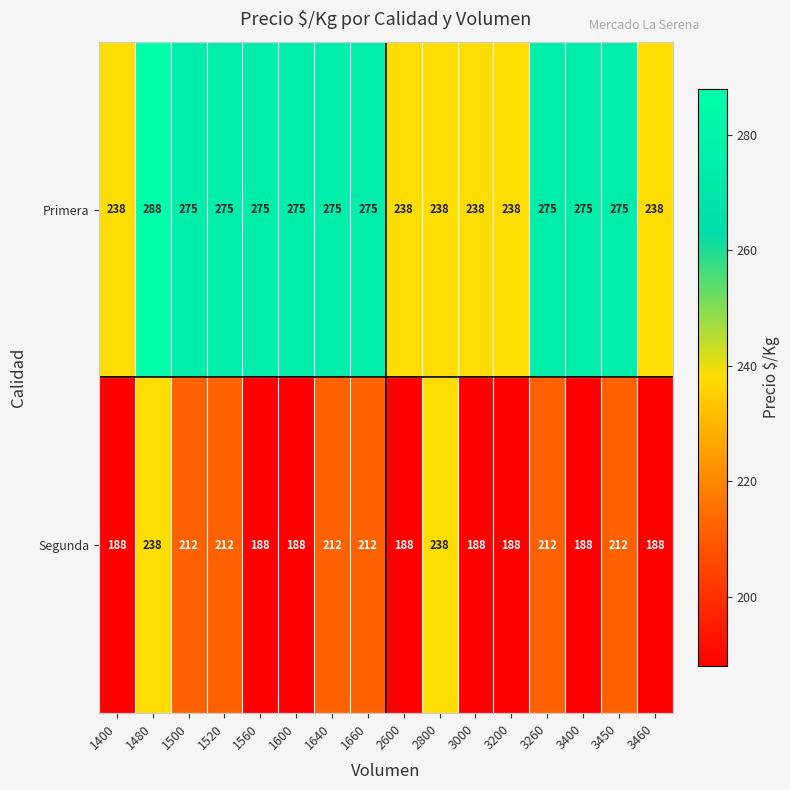

Read the Primera value at 3460.

238